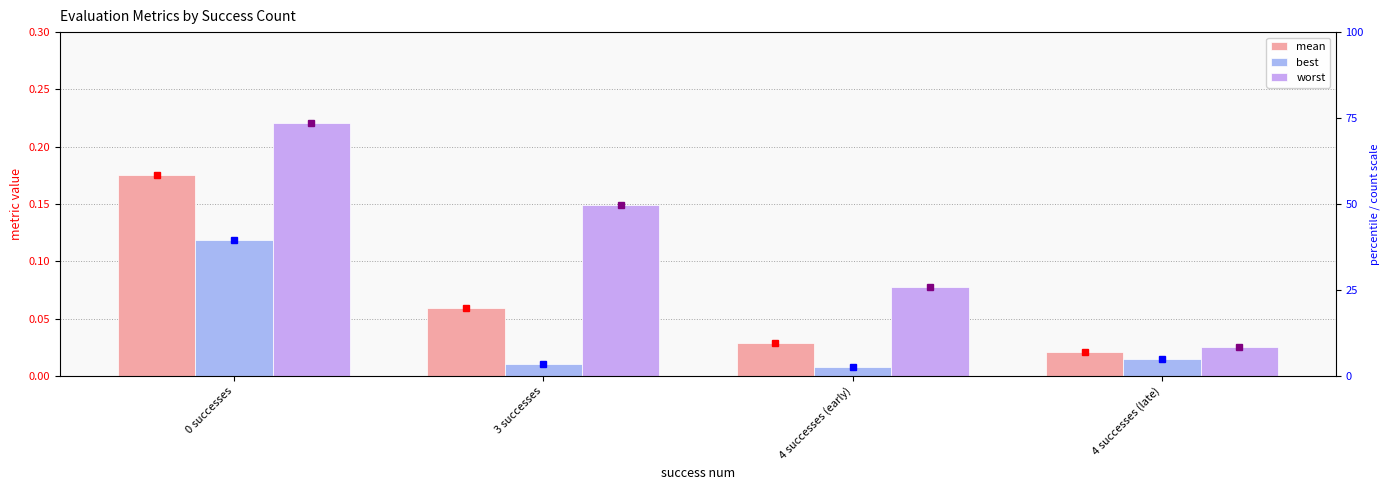

What is the greatest value displayed?

0.2